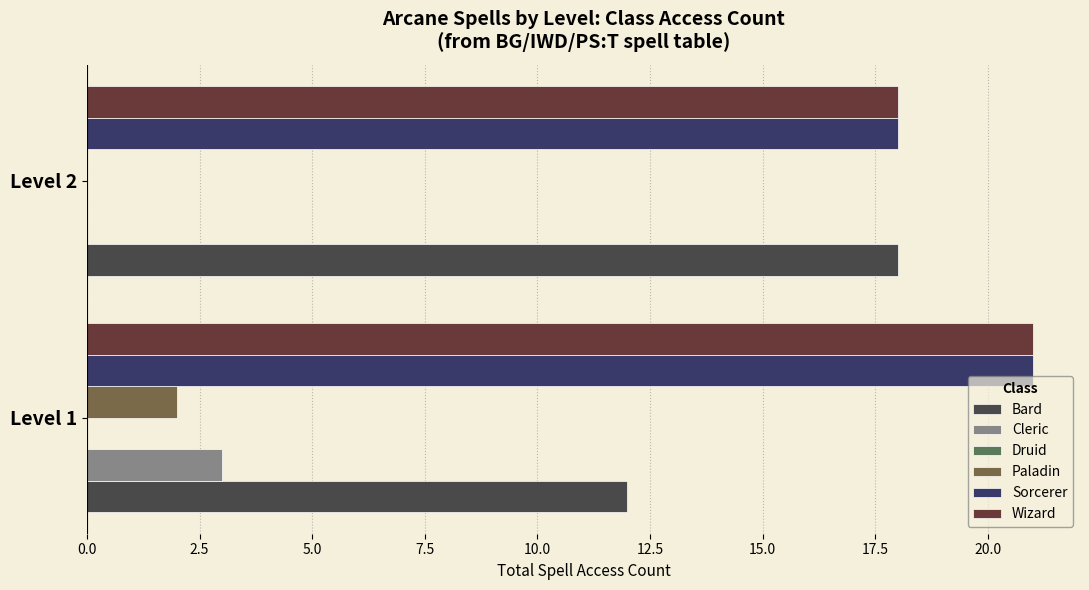

How many values in Cleric are above zero?

1